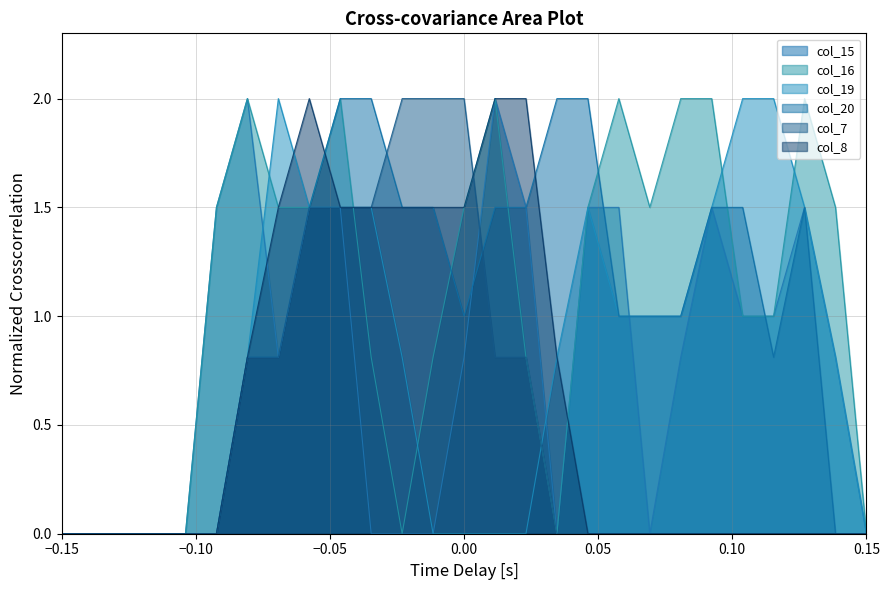

What is the difference between the maximum and minimum values in the col_15 series?

2.0